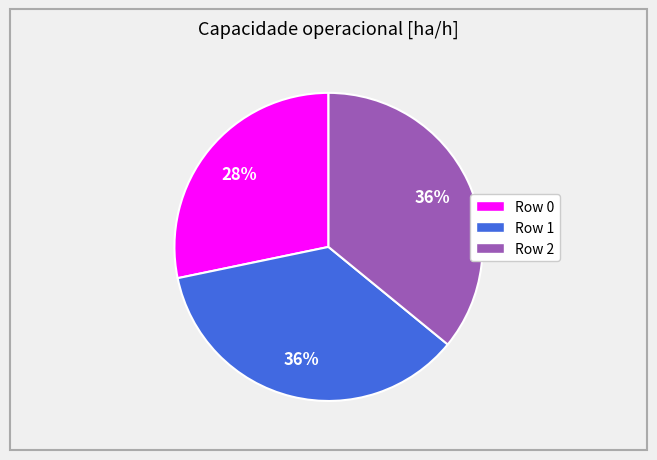

To the nearest percent, what is the difference between the largest and smallest slice percentages?

8%